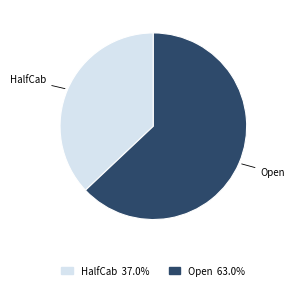

Between Open and HalfCab, which is larger?

Open